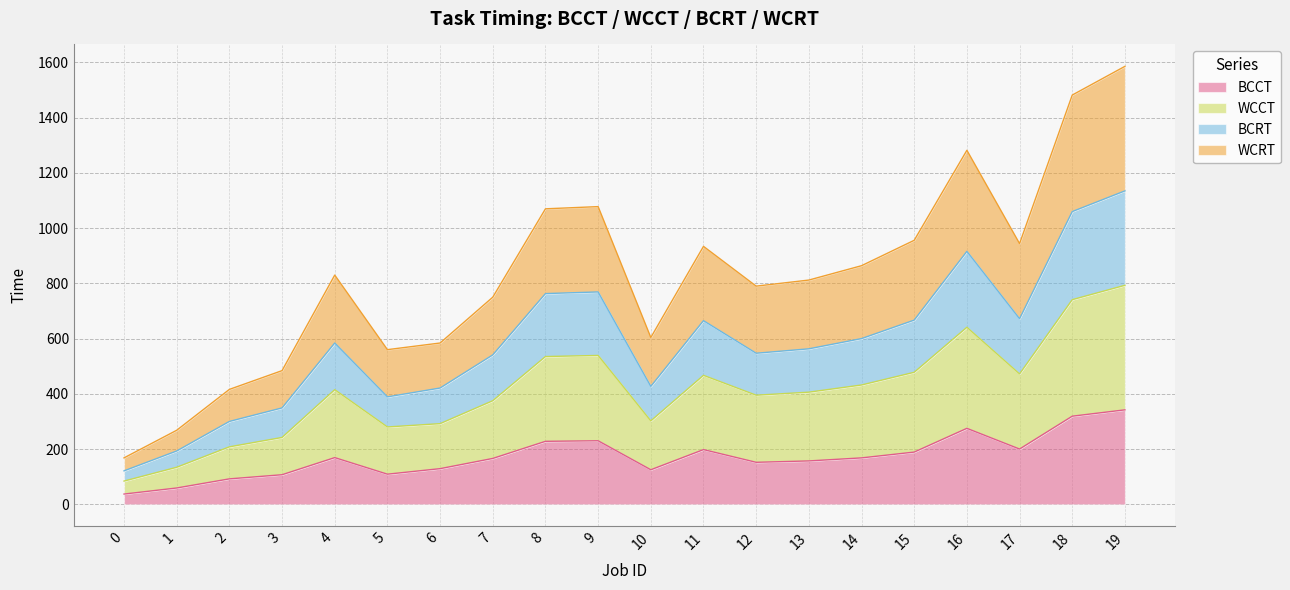

How many data points in WCCT are less than 415?

10